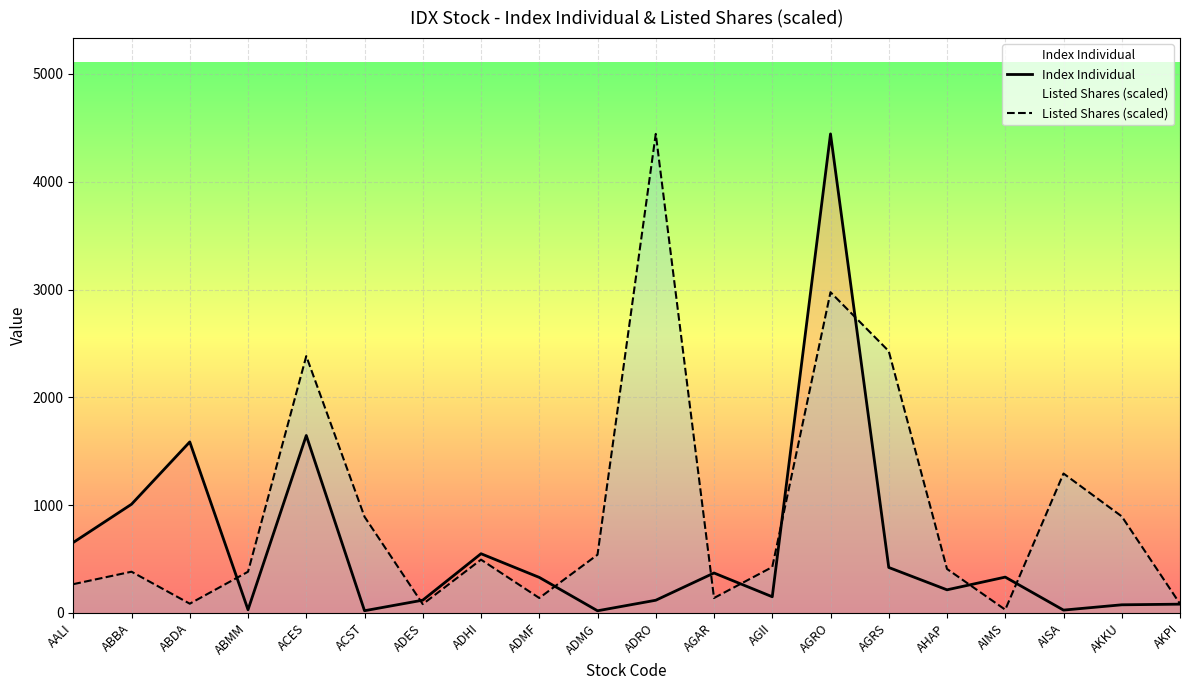

How many lines are shown in the chart?

2